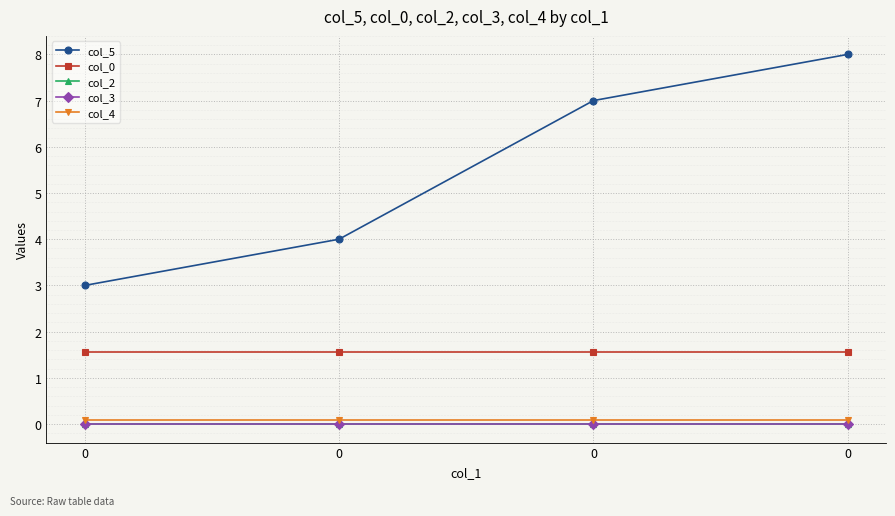

What is the sum of the col_0 values at 0 and 0?

3.1